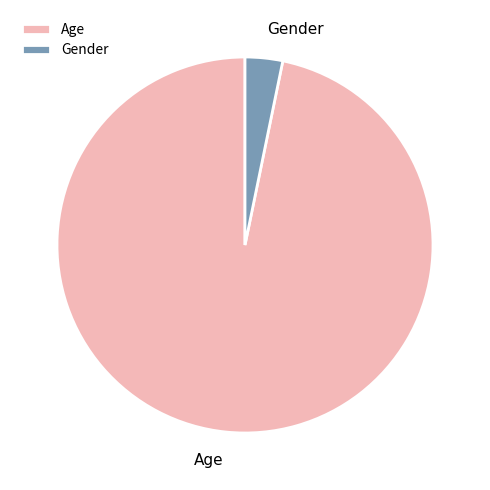

True or false: Age accounts for 97% of the total.

True